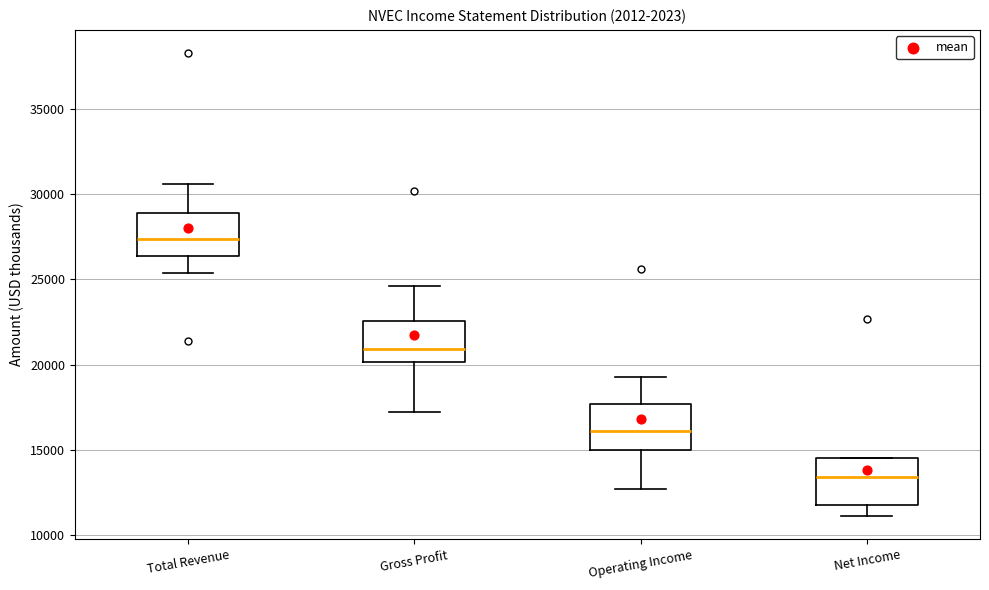

Where does the median line of the box for Total Revenue sit on the y-axis? The values are not printed on the chart, so give them approximately, as read against the axis.

27500